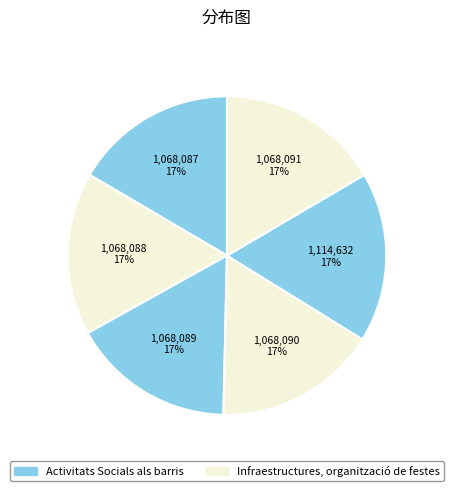

How many slices are in this pie chart?

6